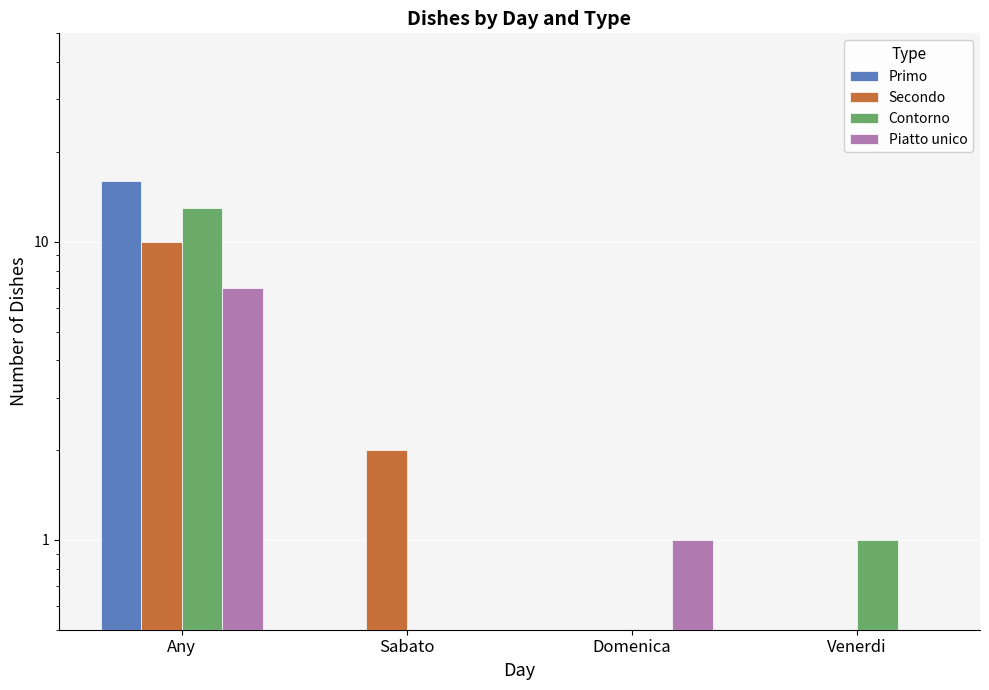

At which label does Contorno reach its peak?

Any